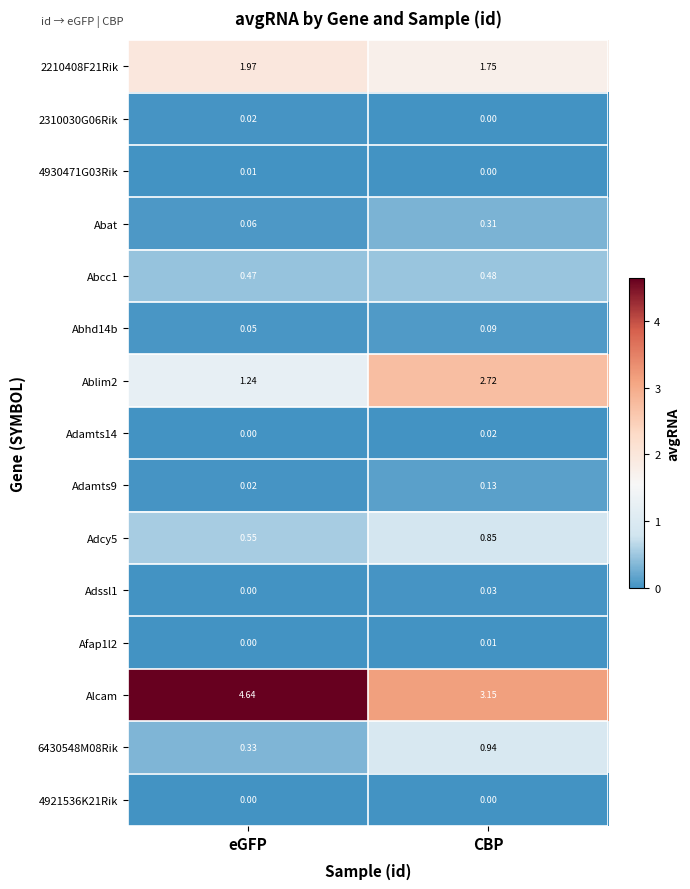

At which category is the sum across all series the highest?

CBP